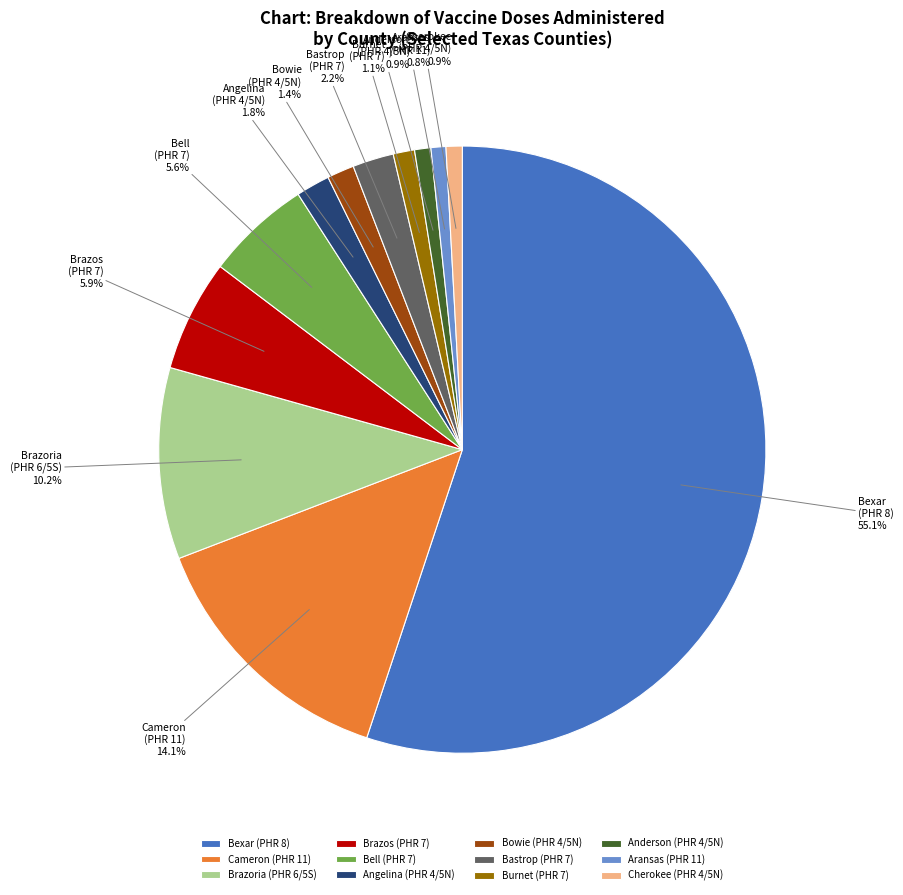

Which category accounts for the majority?

Bexar (PHR 8)